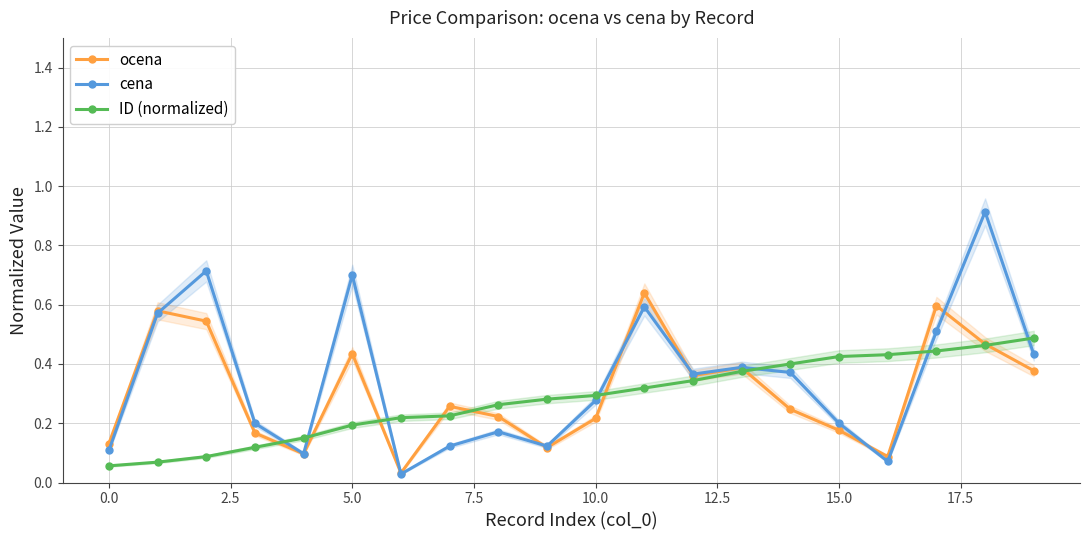

The value of cena at 10.0 is 0.1. True or false?

False